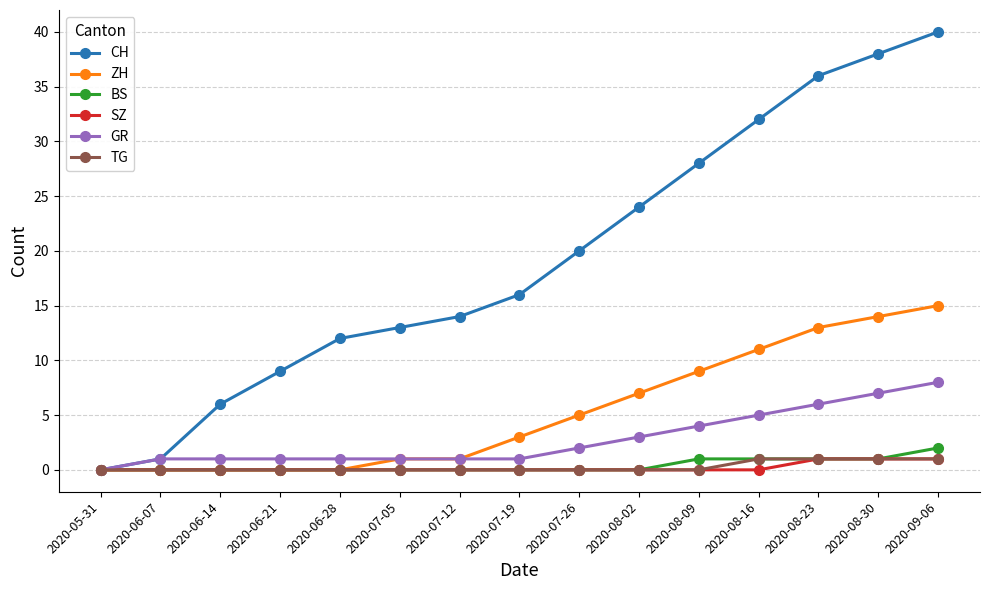

At which category does the chart reach its peak across all series?

2020-09-06